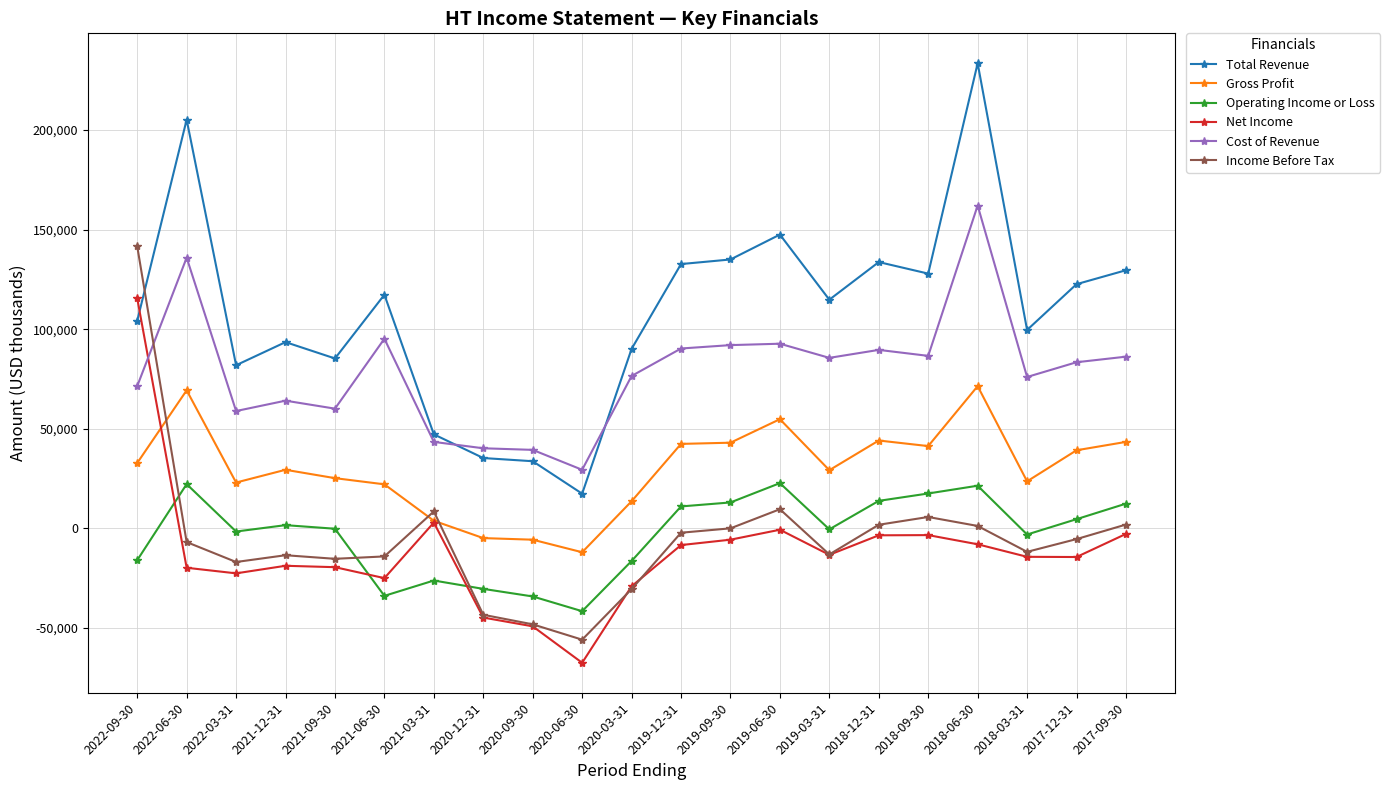

At which category is the sum across all series the highest?

2018-06-30